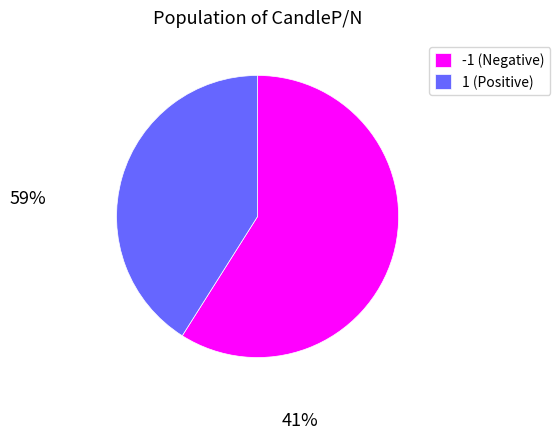

True or false: 1 (Positive) accounts for 32% of the total.

False